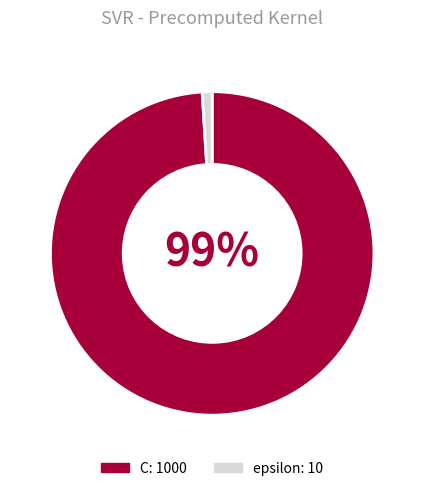

Which slice is the smallest?

epsilon